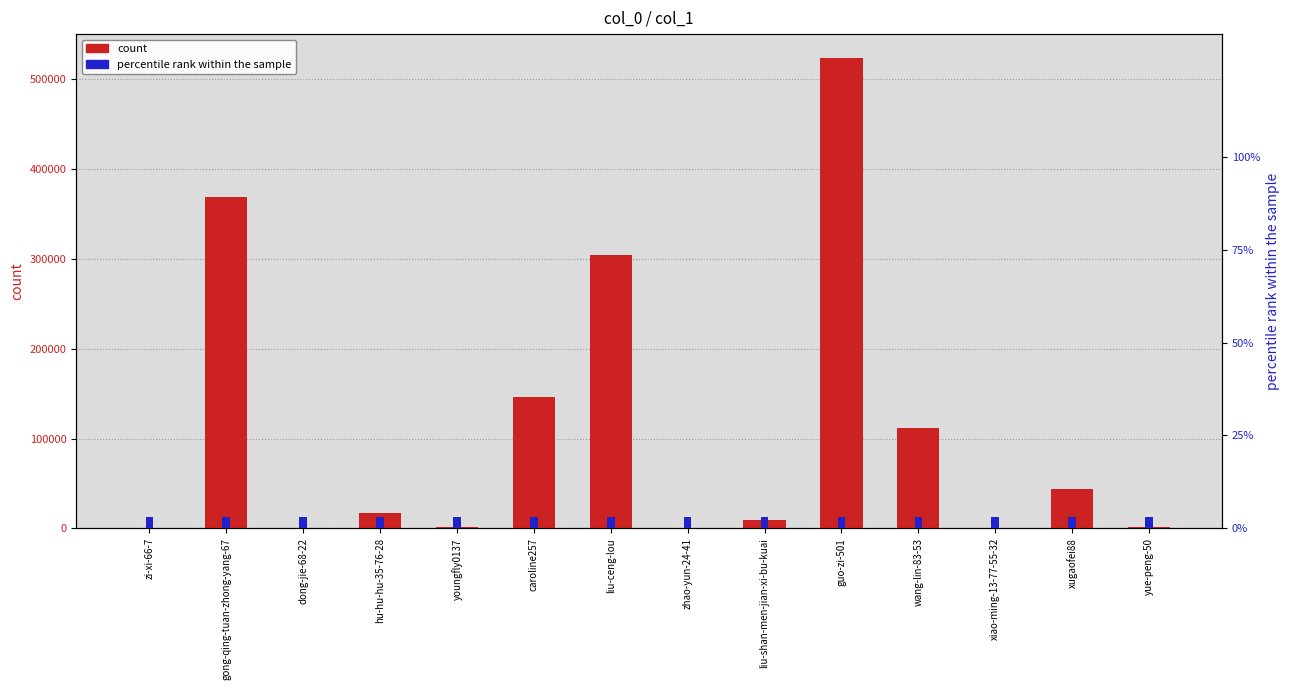

List the labels in order of count value, largest first.

guo-zi-501, gong-qing-tuan-zhong-yang-67, liu-ceng-lou, caroline257, wang-lin-83-53, xugaofei88, hu-hu-hu-35-76-28, liu-shan-men-jian-xi-bu-kuai, youngfly0137, yue-peng-50, dong-jie-68-22, xiao-ming-13-77-55-32, zhao-yun-24-41, zi-xi-66-7